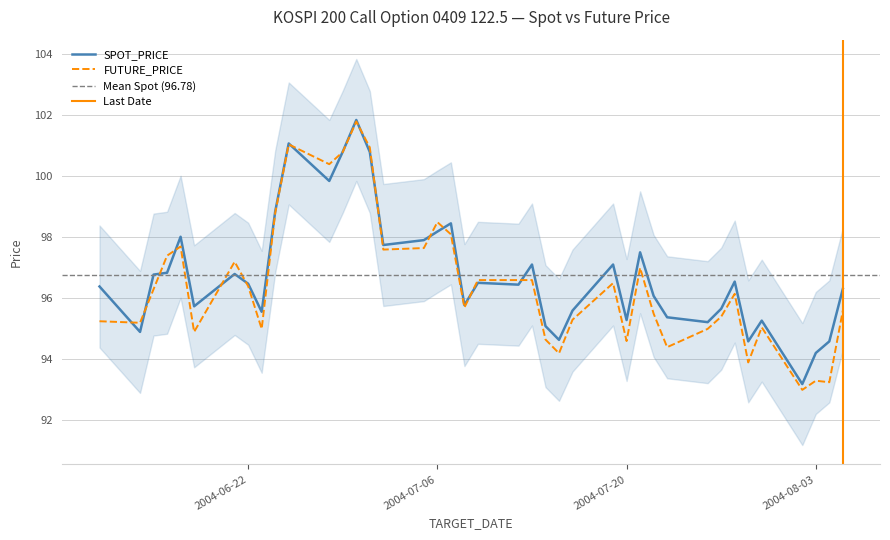

What are all the series names shown in the legend?

SPOT_PRICE, FUTURE_PRICE